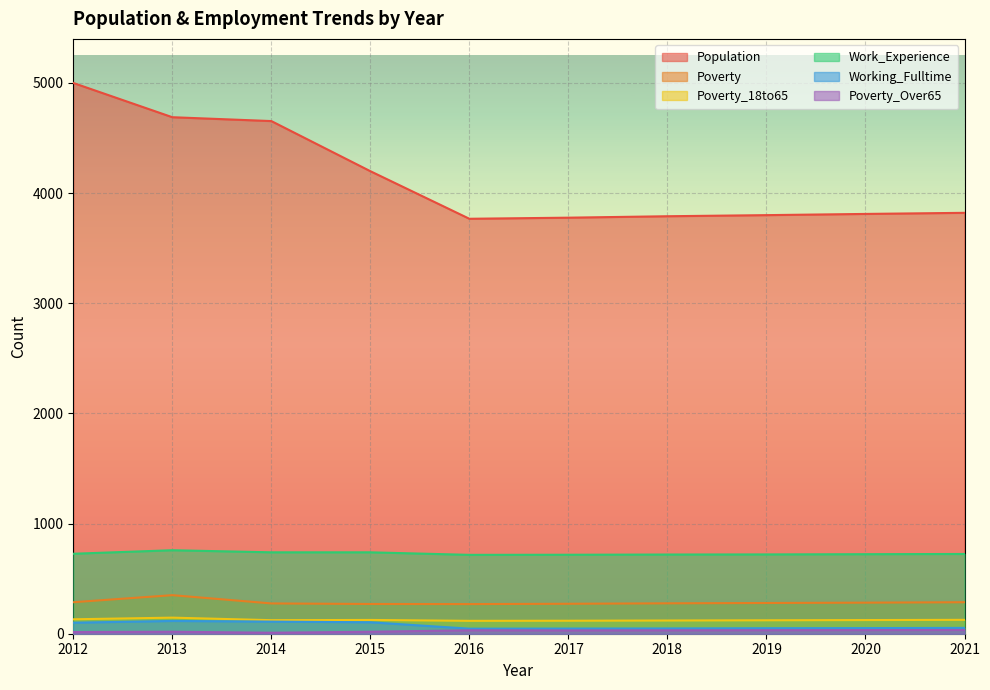

At which category does the chart reach its minimum across all series?

2014